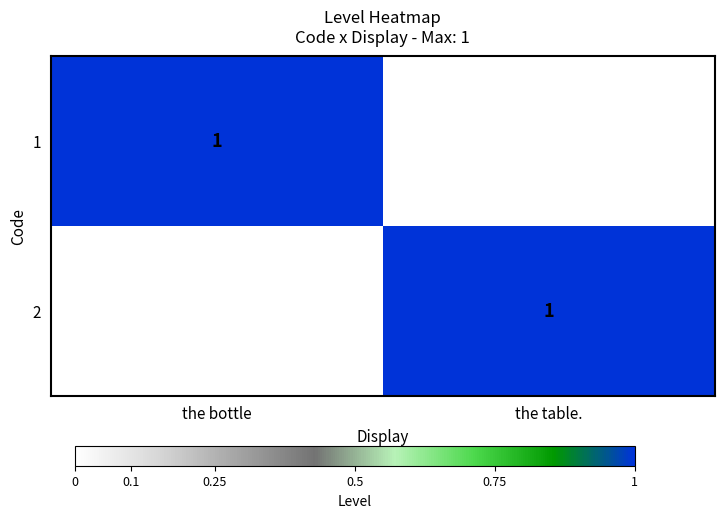

The value of 1 at the bottle is 1. True or false?

True